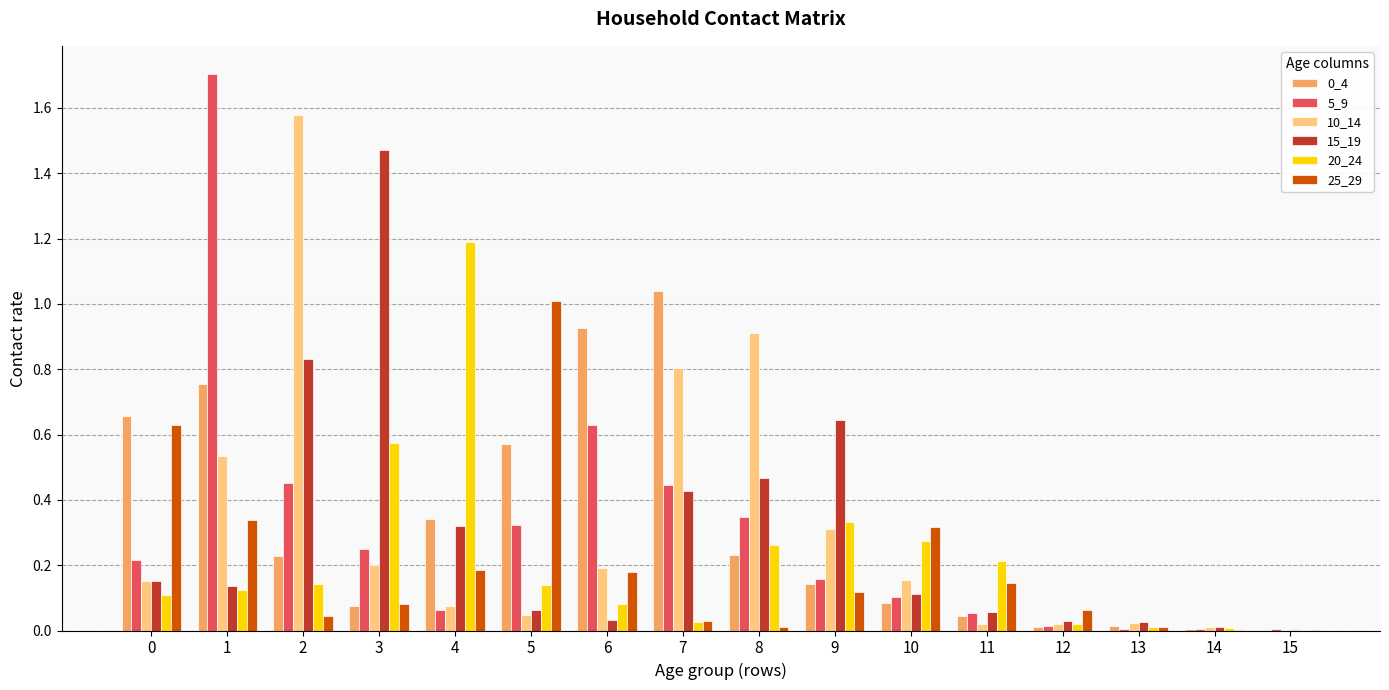

What is the sum of all 5_9 values?

4.8